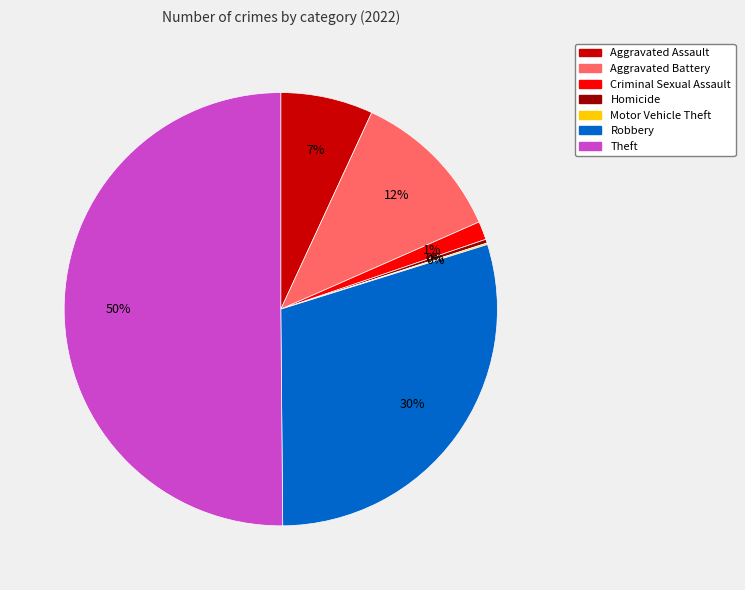

To the nearest percent, what is the combined percentage of Theft and Homicide?

50%